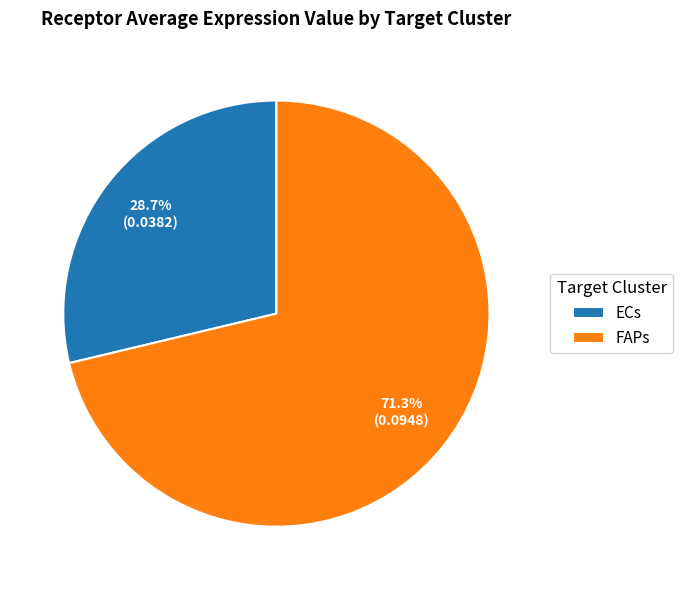

Is there any slice that represents more than half of the pie?

Yes